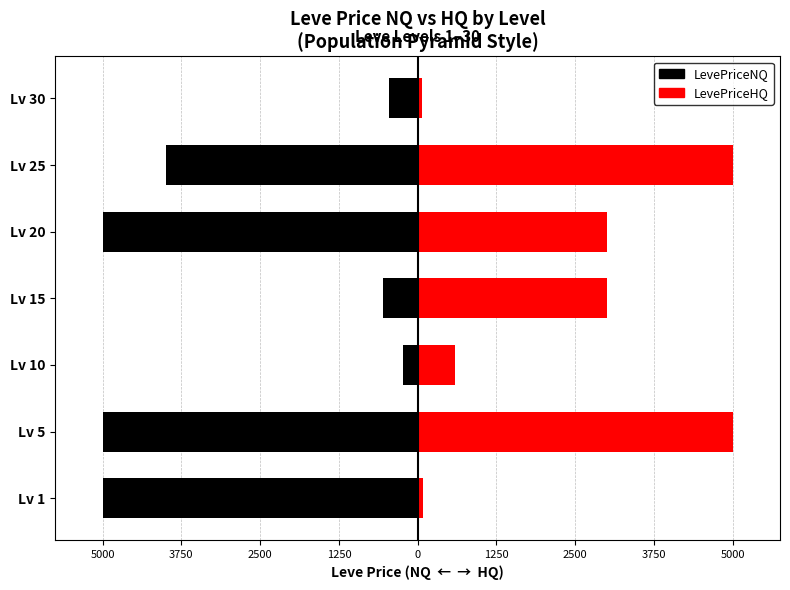

What value does the LevePriceNQ series have at Lv 20?

-5000.0